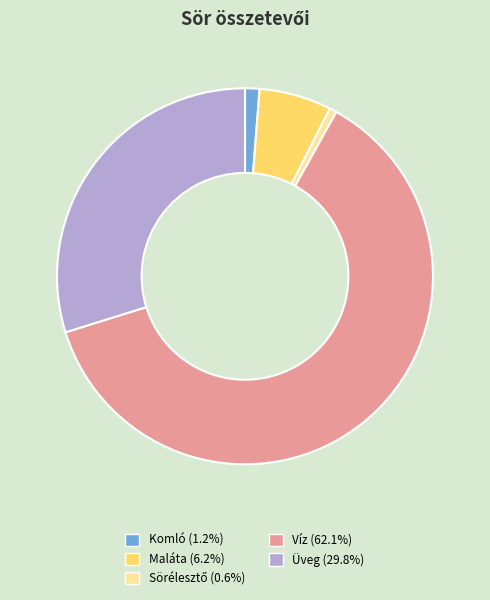

Is Víz (62.1%) the majority of the pie?

Yes